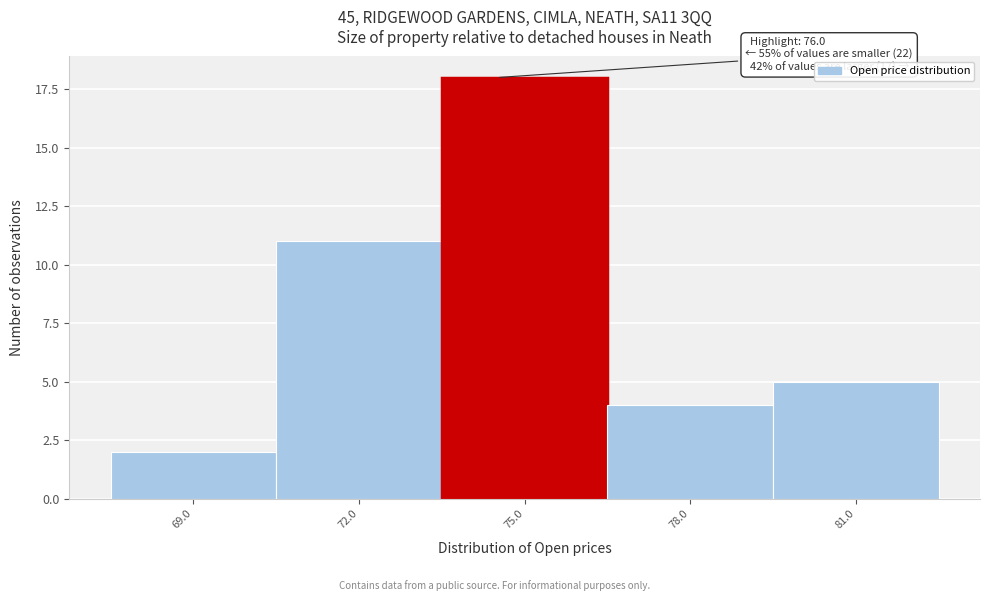

Reading right to left, what are all the values shown in this chart?

5	4	18	11	2